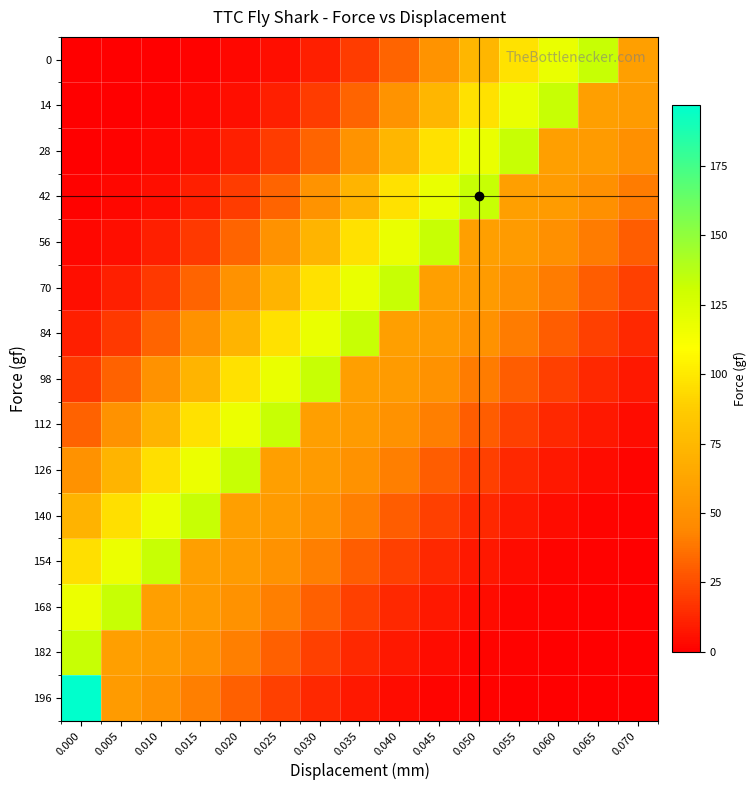

Rank the series at 0.035 from lowest to highest value.

196, 182, 0, 168, 154, 14, 140, 126, 28, 112, 98, 42, 56, 70, 84